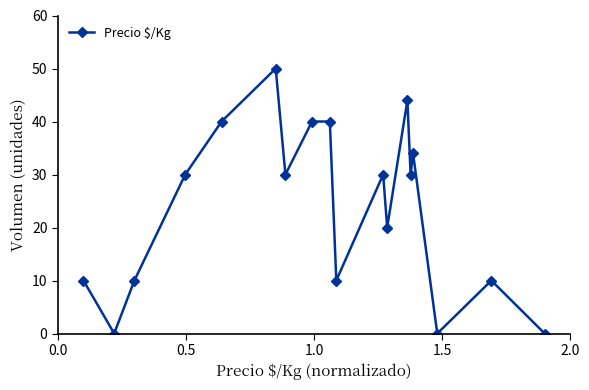

What is the value of the 14th point from the left?

30